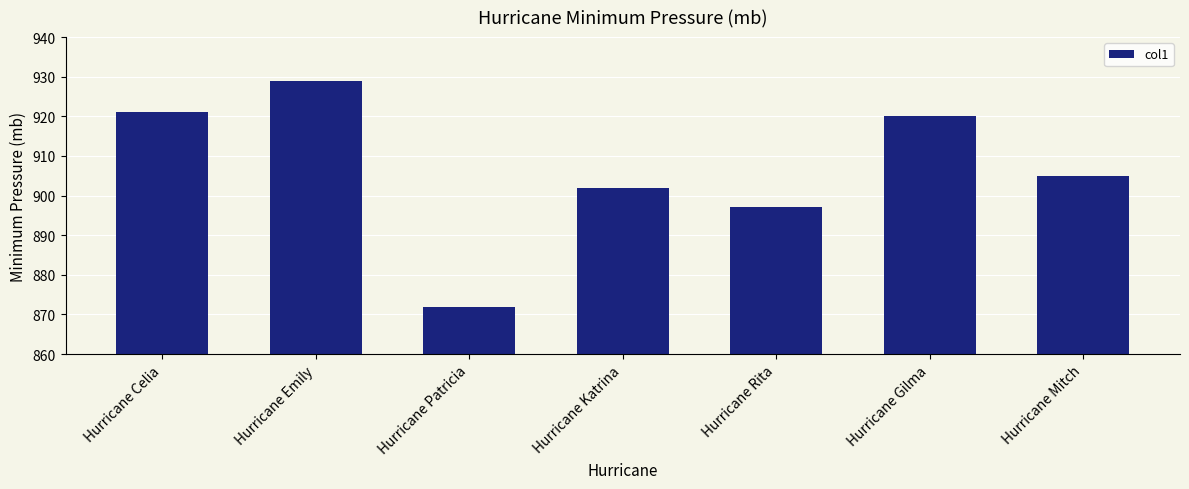

What is the value of the 3rd bar from the left?

872